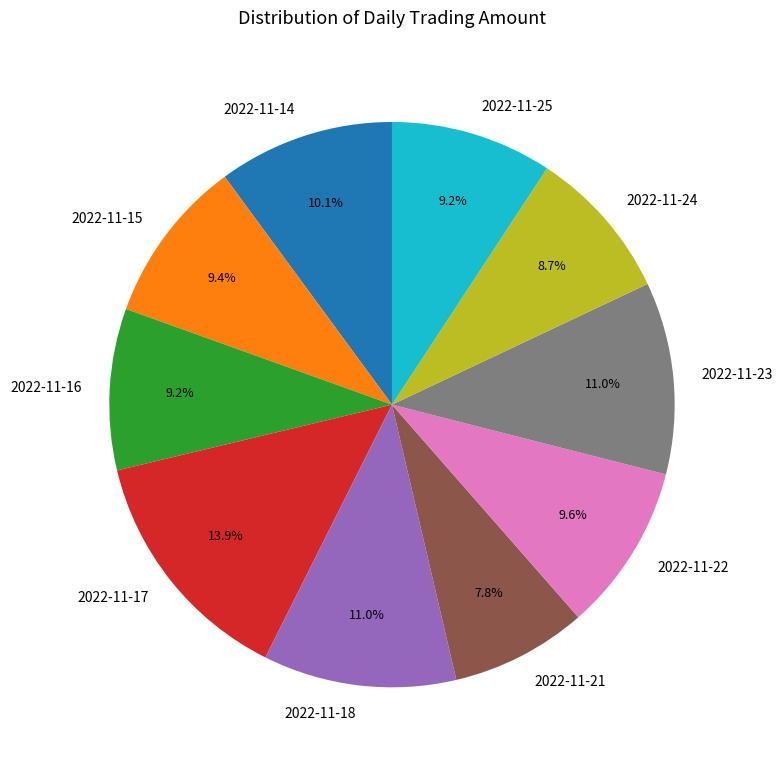

The 2022-11-25 slice represents 9% of the pie. True or false?

True